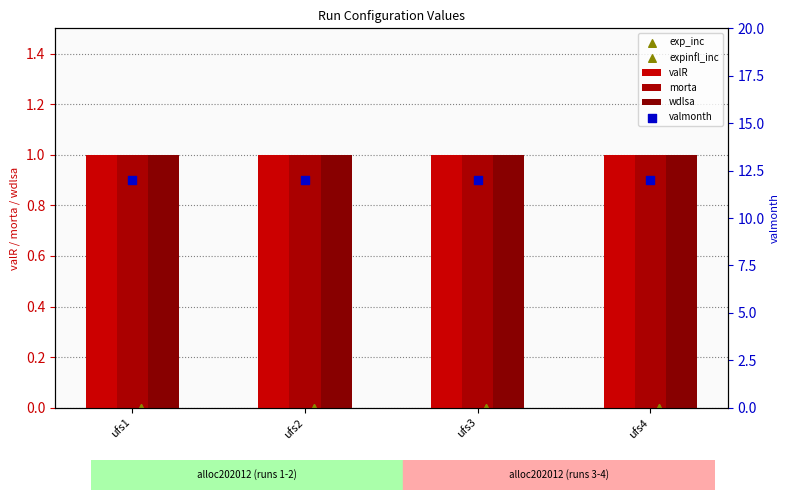

What is the total value across all series at ufs4?

15